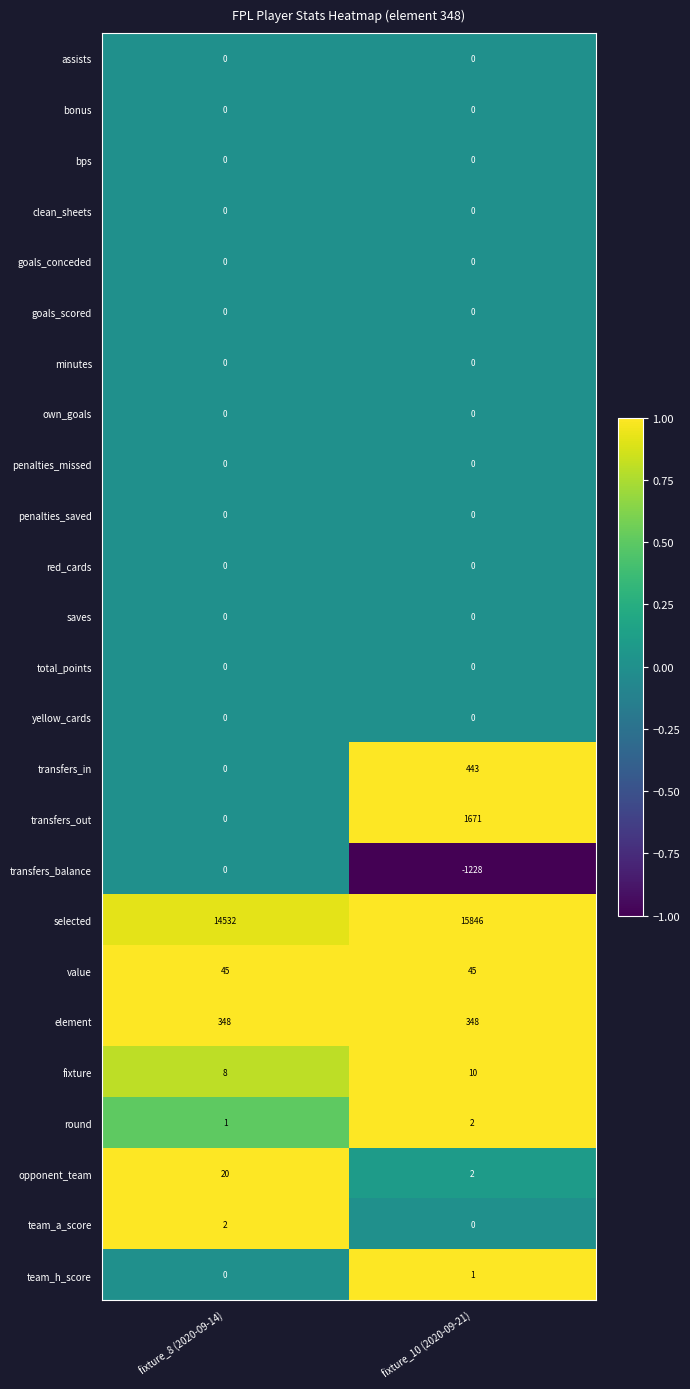

What is the smallest value displayed?

-1228